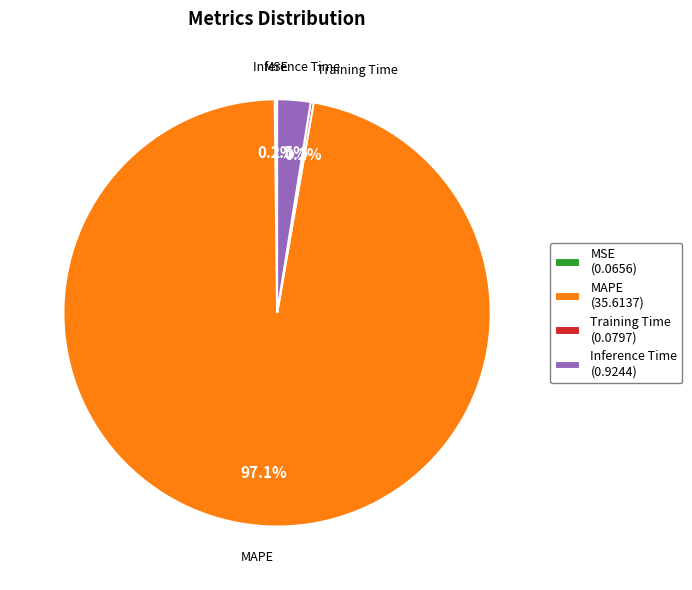

To the nearest percent, what is the combined percentage of MAPE and Inference Time?

100%